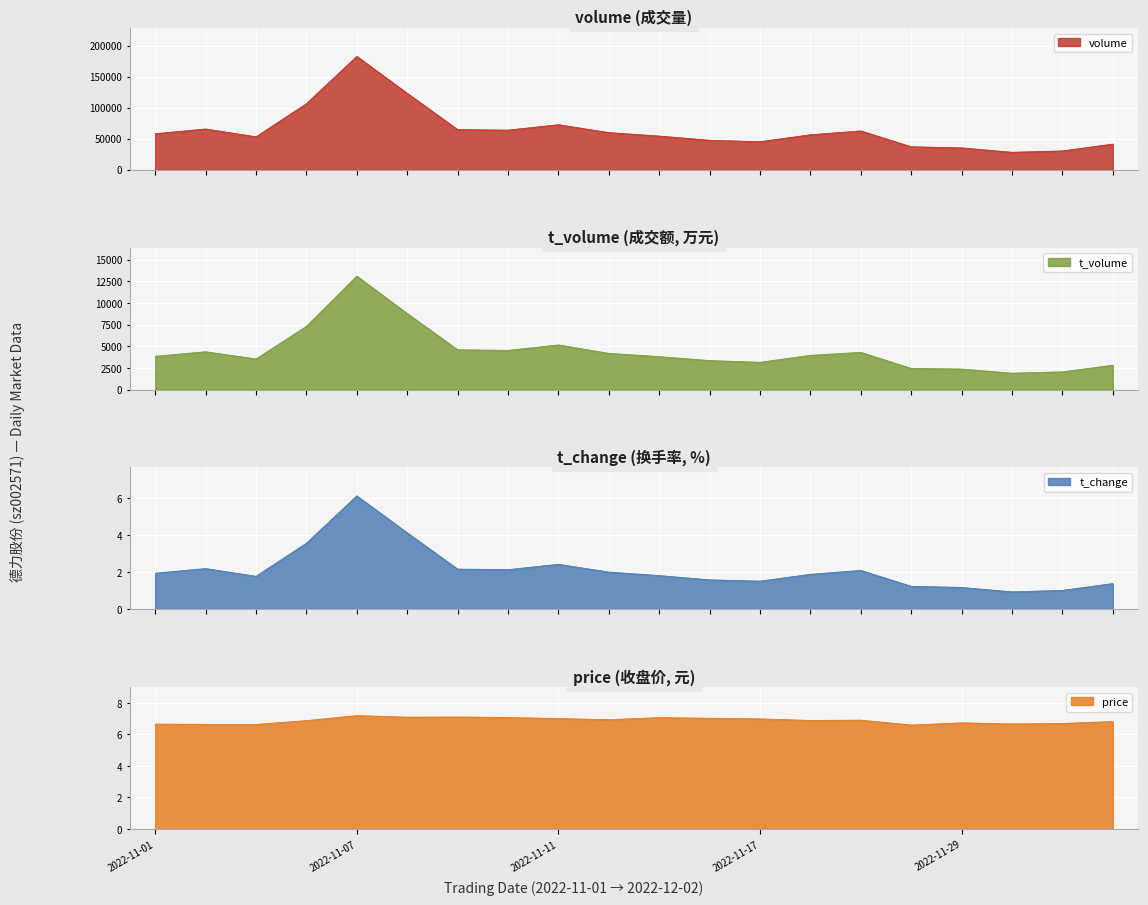

What is the difference between the maximum and minimum values in the t_volume series?

11220